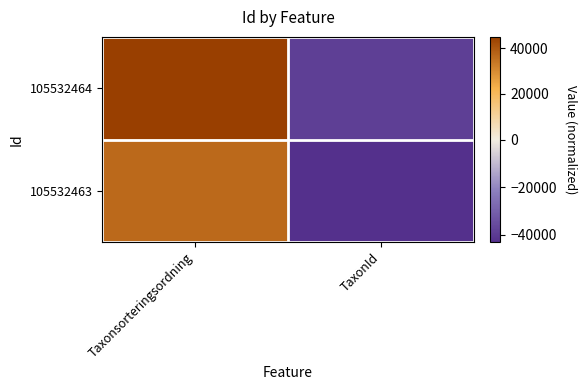

List the series in order of their overall mean, lowest first.

105532463, 105532464